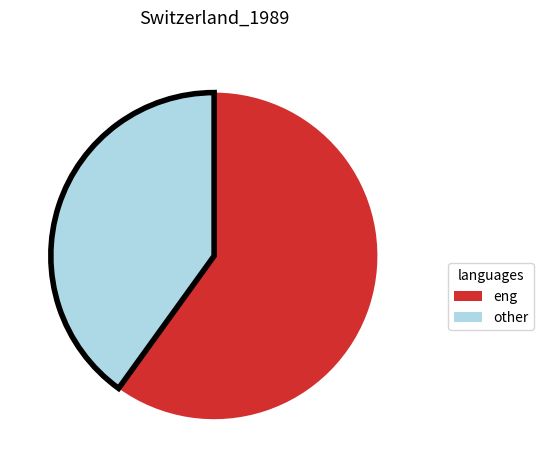

Does any single category account for the majority?

Yes